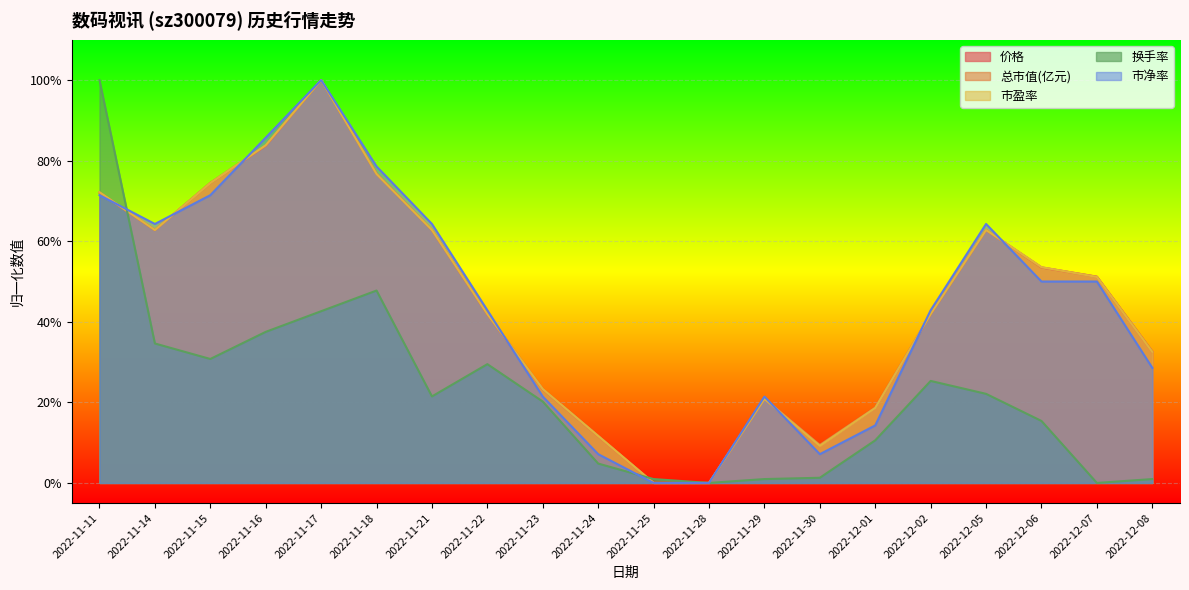

Reading right to left, extract all data points from this chart.

价格: 2022-12-08=0.3	2022-12-07=0.5	2022-12-06=0.5	2022-12-05=0.6	2022-12-02=0.4	2022-12-01=0.2	2022-11-30=0.1	2022-11-29=0.2	2022-11-28=0.0	2022-11-25=0.0	2022-11-24=0.1	2022-11-23=0.2	2022-11-22=0.4	2022-11-21=0.6	2022-11-18=0.8	2022-11-17=1.0	2022-11-16=0.8	2022-11-15=0.7	2022-11-14=0.6	2022-11-11=0.7
总市值(亿元): 2022-12-08=0.3	2022-12-07=0.5	2022-12-06=0.5	2022-12-05=0.6	2022-12-02=0.4	2022-12-01=0.2	2022-11-30=0.1	2022-11-29=0.2	2022-11-28=0.0	2022-11-25=0.0	2022-11-24=0.1	2022-11-23=0.2	2022-11-22=0.4	2022-11-21=0.6	2022-11-18=0.8	2022-11-17=1.0	2022-11-16=0.8	2022-11-15=0.7	2022-11-14=0.6	2022-11-11=0.7
市盈率: 2022-12-08=0.3	2022-12-07=0.5	2022-12-06=0.5	2022-12-05=0.6	2022-12-02=0.4	2022-12-01=0.2	2022-11-30=0.1	2022-11-29=0.2	2022-11-28=0.0	2022-11-25=0.0	2022-11-24=0.1	2022-11-23=0.2	2022-11-22=0.4	2022-11-21=0.6	2022-11-18=0.8	2022-11-17=1.0	2022-11-16=0.8	2022-11-15=0.7	2022-11-14=0.6	2022-11-11=0.7
换手率: 2022-12-08=0.0	2022-12-07=0.0	2022-12-06=0.2	2022-12-05=0.2	2022-12-02=0.3	2022-12-01=0.1	2022-11-30=0.0	2022-11-29=0.0	2022-11-28=0.0	2022-11-25=0.0	2022-11-24=0.0	2022-11-23=0.2	2022-11-22=0.3	2022-11-21=0.2	2022-11-18=0.5	2022-11-17=0.4	2022-11-16=0.4	2022-11-15=0.3	2022-11-14=0.3	2022-11-11=1.0
市净率: 2022-12-08=0.3	2022-12-07=0.5	2022-12-06=0.5	2022-12-05=0.6	2022-12-02=0.4	2022-12-01=0.1	2022-11-30=0.1	2022-11-29=0.2	2022-11-28=0.0	2022-11-25=0.0	2022-11-24=0.1	2022-11-23=0.2	2022-11-22=0.4	2022-11-21=0.6	2022-11-18=0.8	2022-11-17=1.0	2022-11-16=0.9	2022-11-15=0.7	2022-11-14=0.6	2022-11-11=0.7